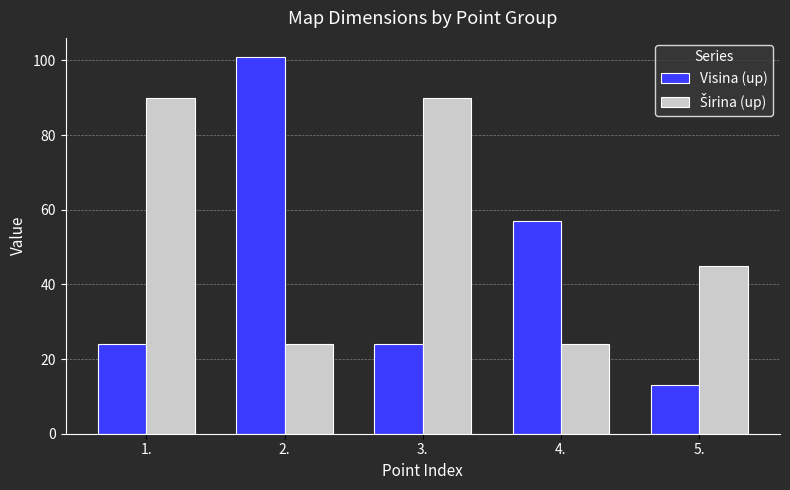

How many distinct data groups are displayed?

2